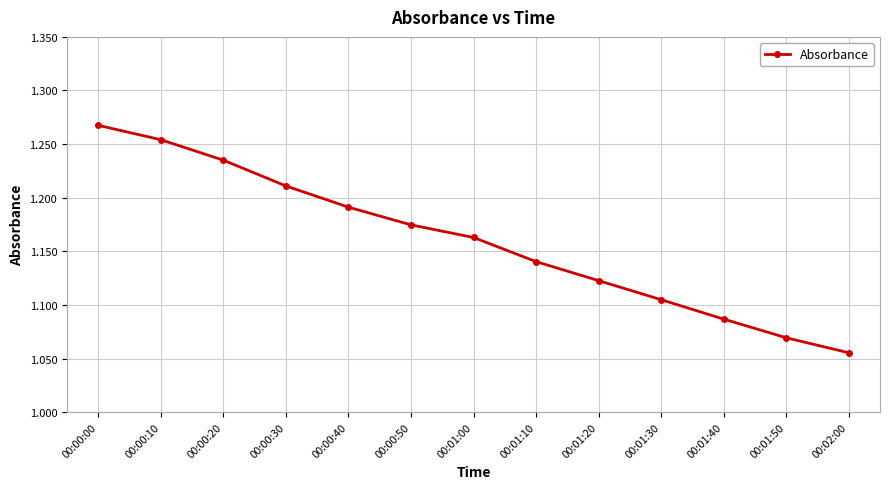

Which has a higher value, 00:01:10 or 00:00:40?

00:00:40